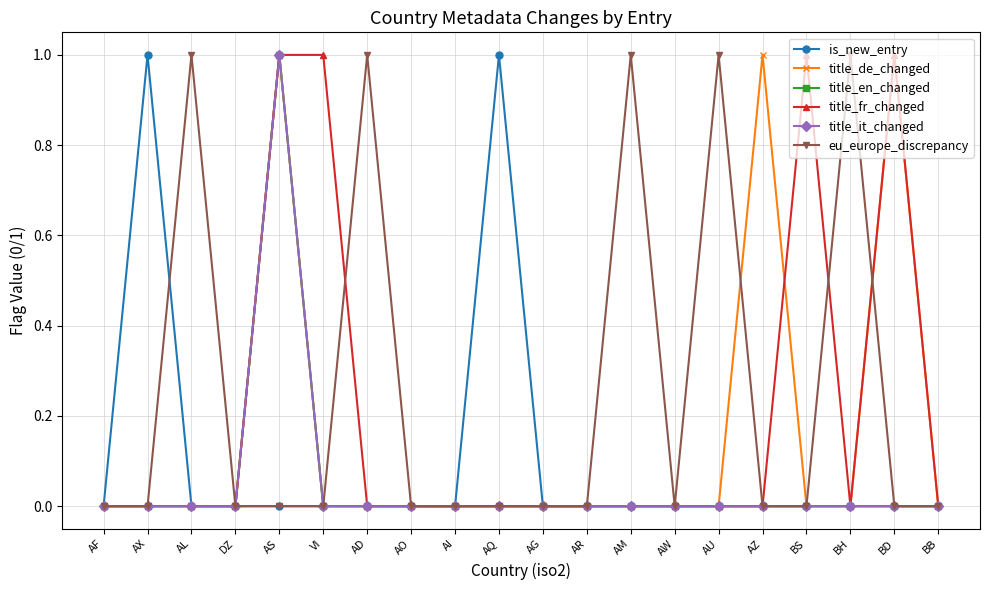

What is the label of the 18th point from the right?

AL